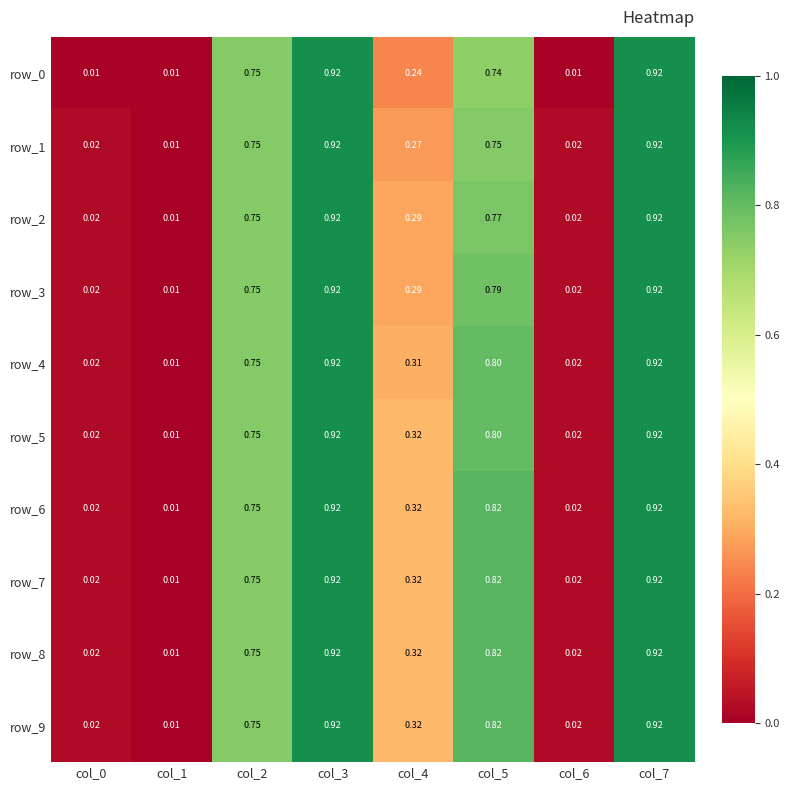

Is the value of row_3 at col_1 greater than the value of row_5 at col_0?

No